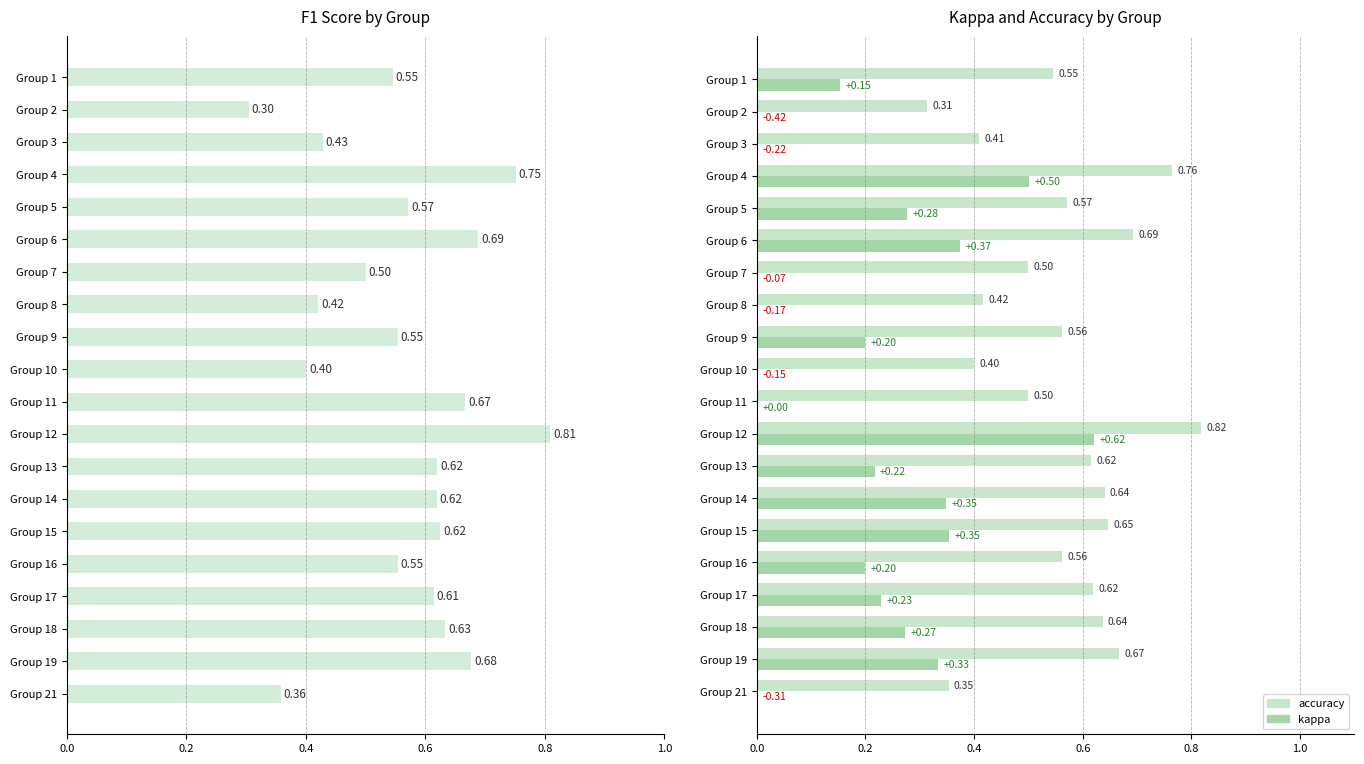

Which series has the widest spread of values?

kappa